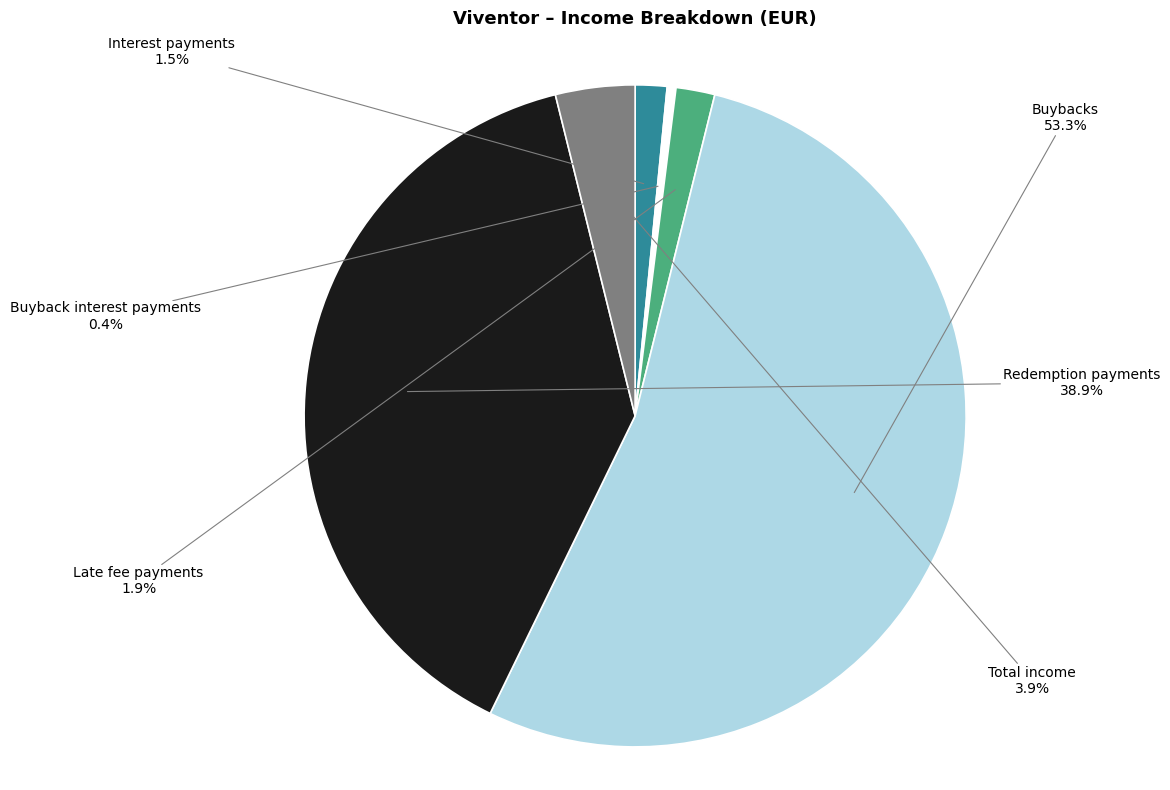

Is there any slice that represents more than half of the pie?

Yes